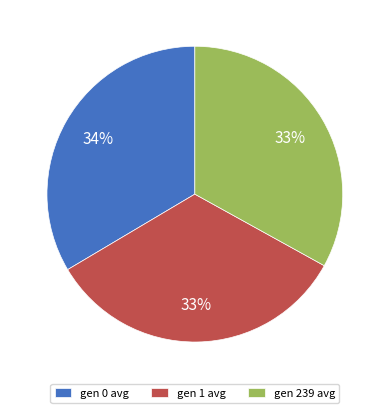

True or false: gen 239 avg accounts for 33% of the total.

True